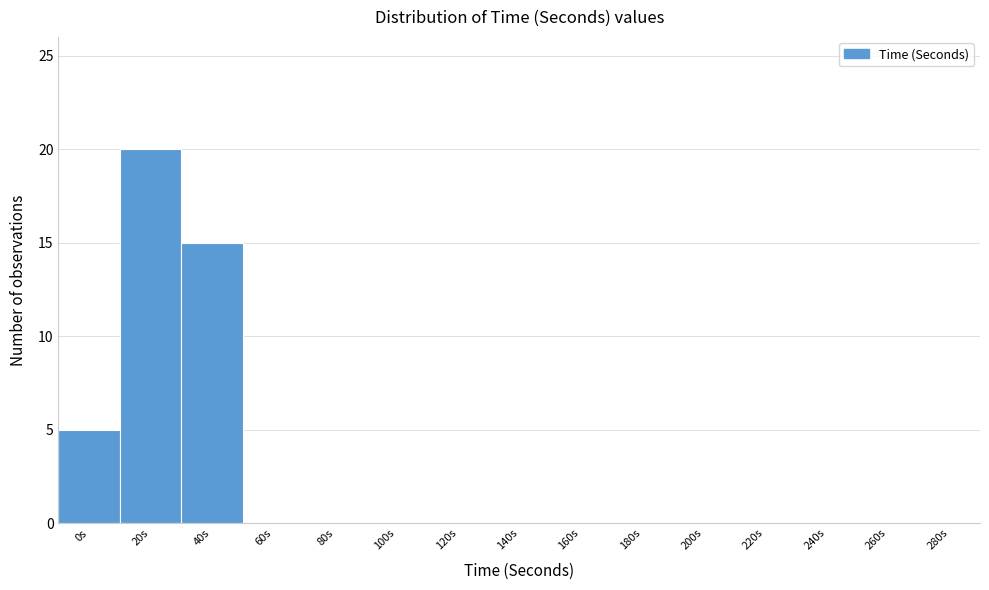

Reading left to right, what are all the values shown in this chart?

0s=5	20s=20	40s=15	60s=0	80s=0	100s=0	120s=0	140s=0	160s=0	180s=0	200s=0	220s=0	240s=0	260s=0	280s=0